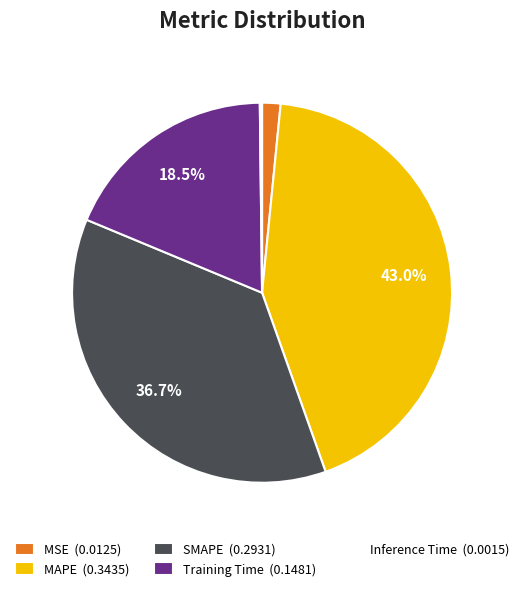

Is the sum of Training Time and MSE greater than half?

No